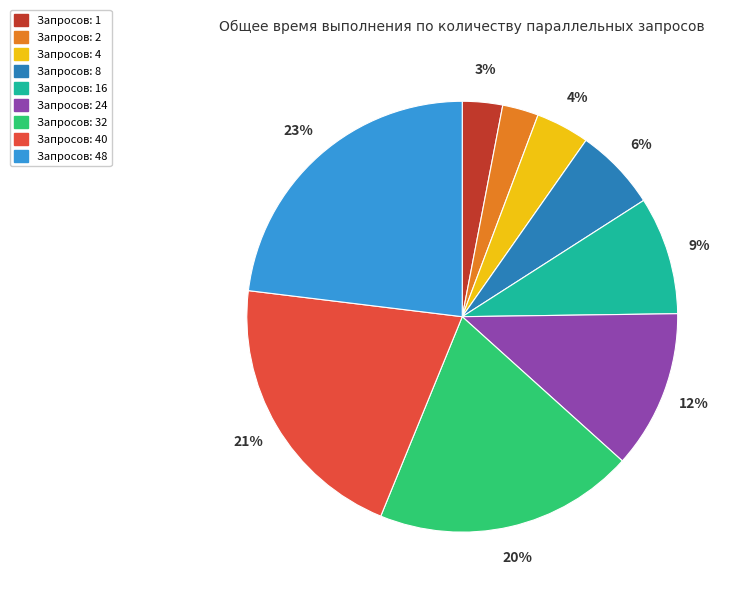

Does any single category account for the majority?

No